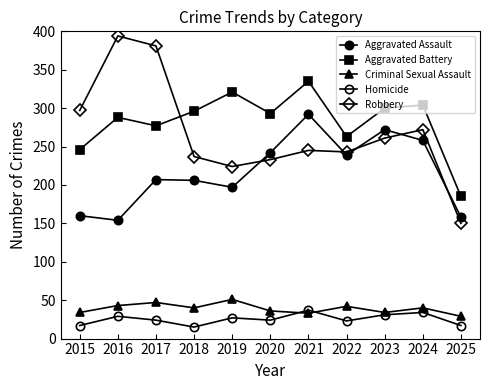

How many series are shown in this chart?

5